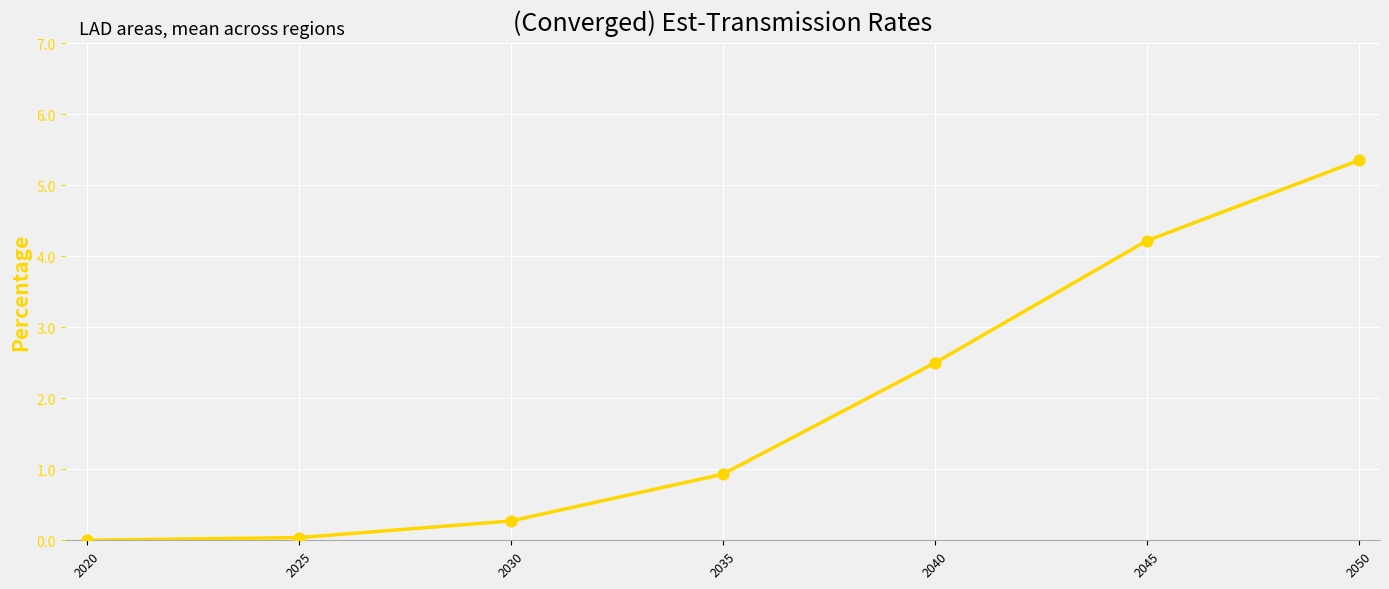

What is the ratio of the value at 2035 to the value at 2050?

0.2